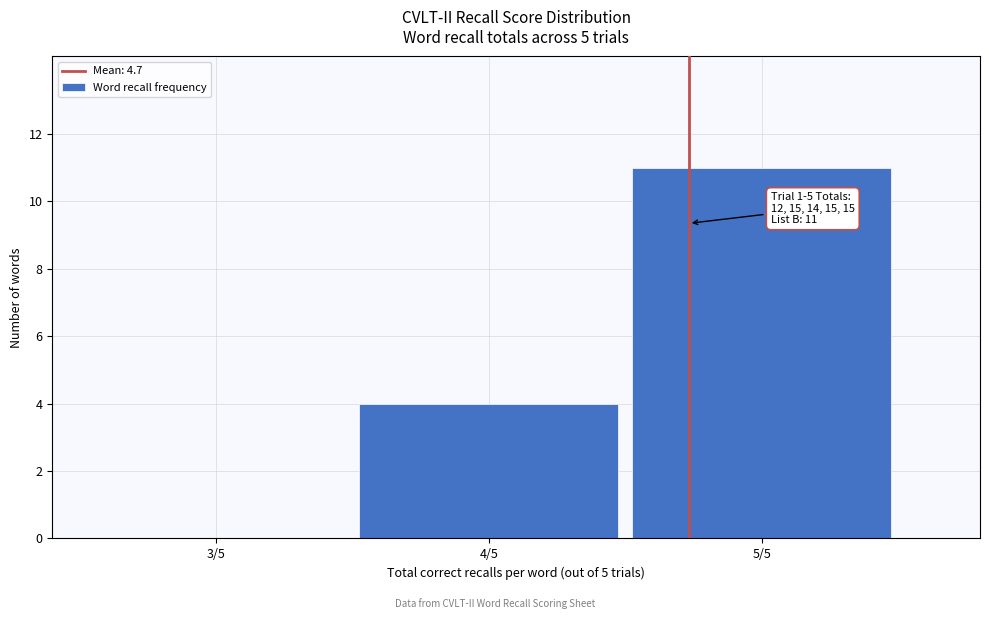

Reading left to right, what are all the values shown in this chart?

3/5=0	4/5=4	5/5=11